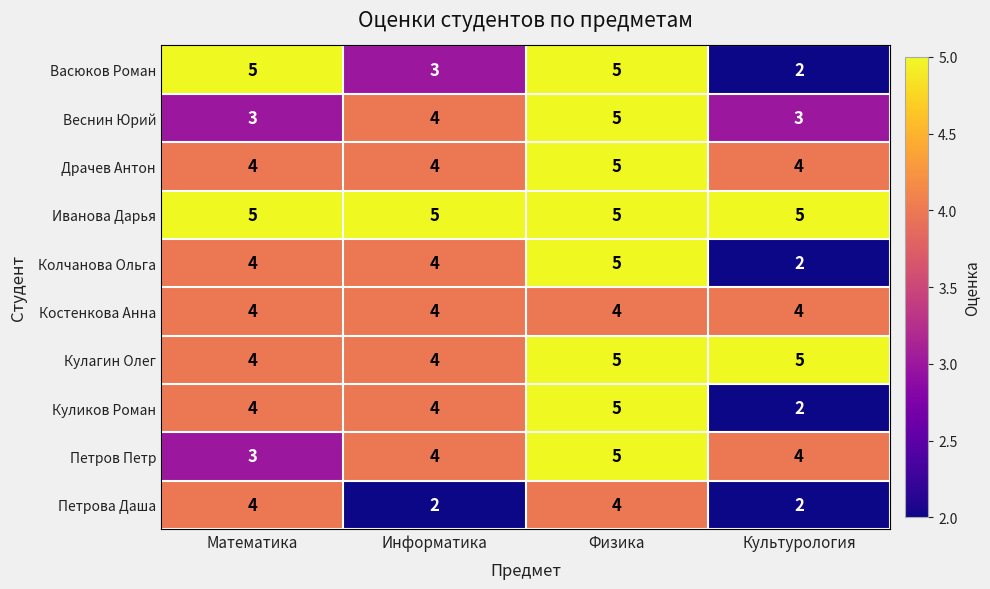

Count the Петрова Даша values in the range 2 to 4.

4